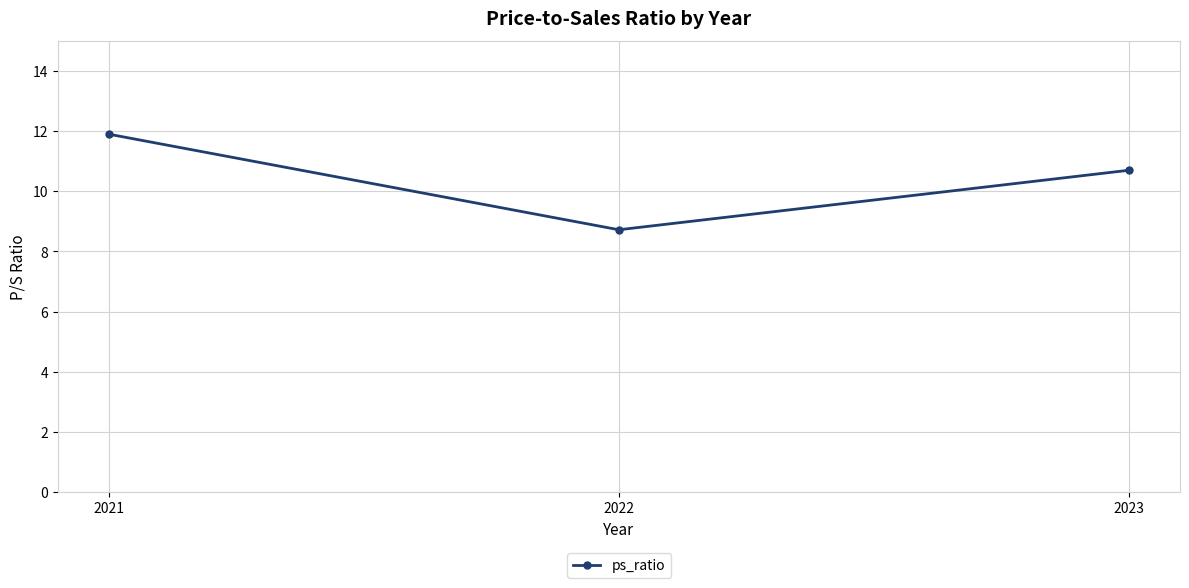

How many values are below 10?

1